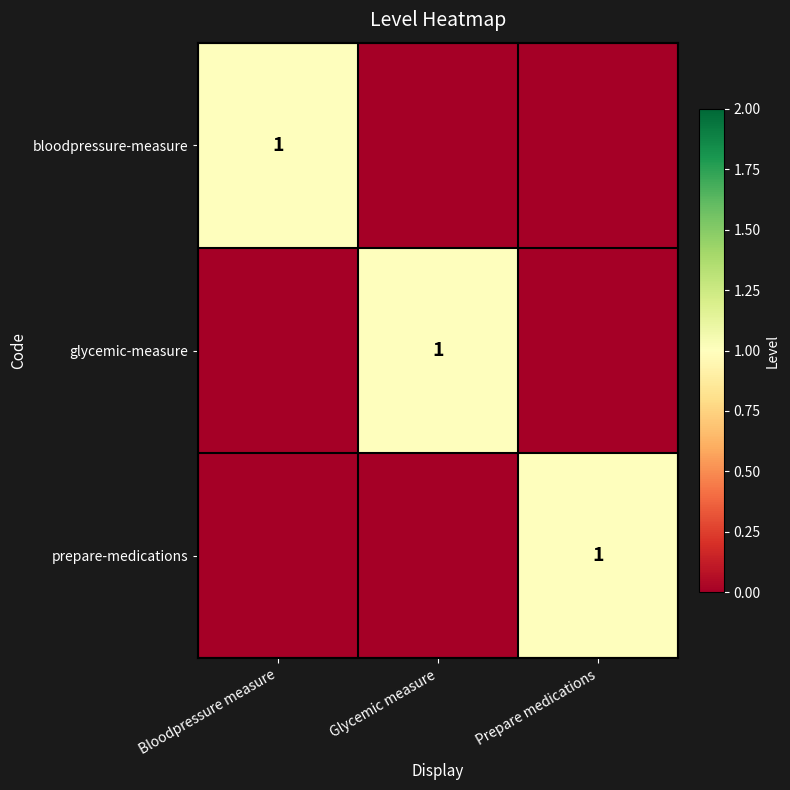

The value of glycemic-measure at Glycemic measure is 1. True or false?

True